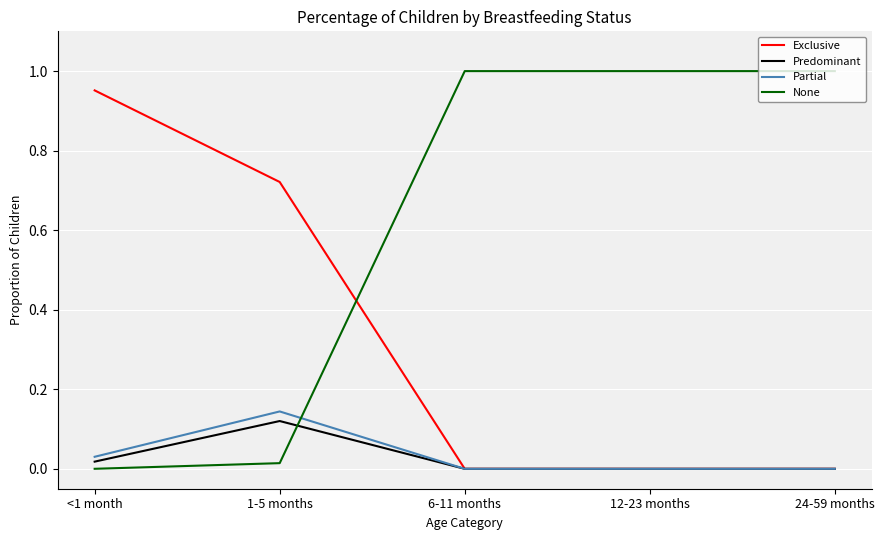

What are all the series names shown in the legend?

Exclusive, Predominant, Partial, None